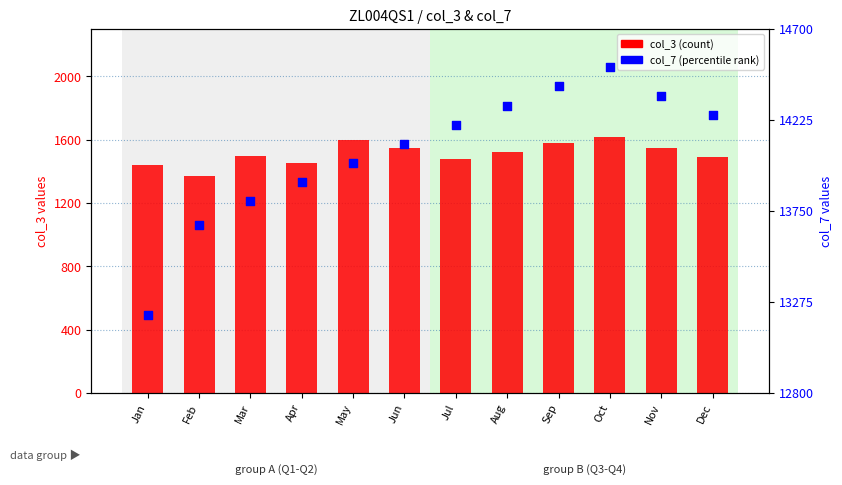

At which category is the sum across all series the highest?

Oct